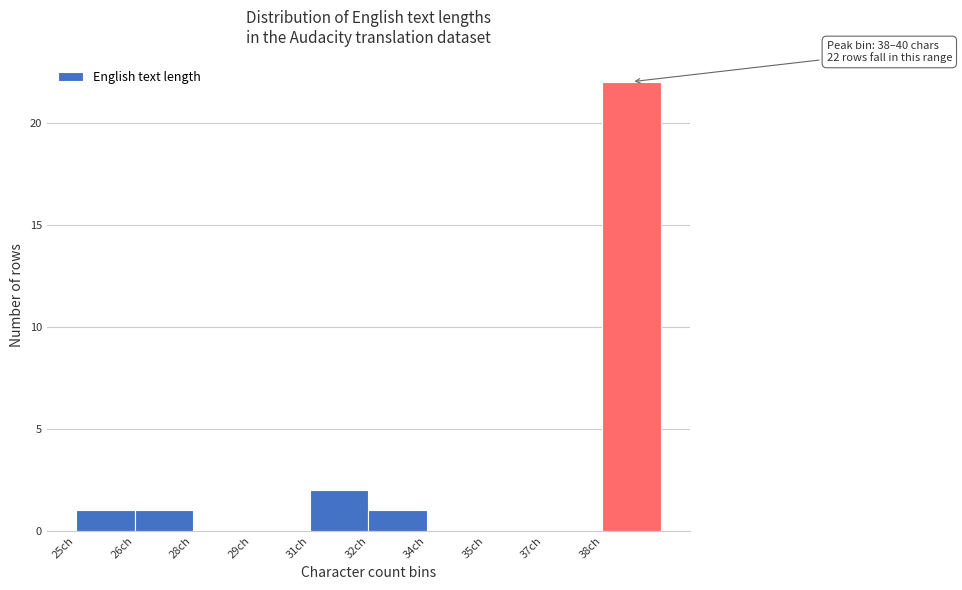

Reading left to right, what are all the values shown in this chart?

25ch=1	26ch=1	28ch=0	29ch=0	31ch=2	32ch=1	34ch=0	35ch=0	37ch=0	38ch=22